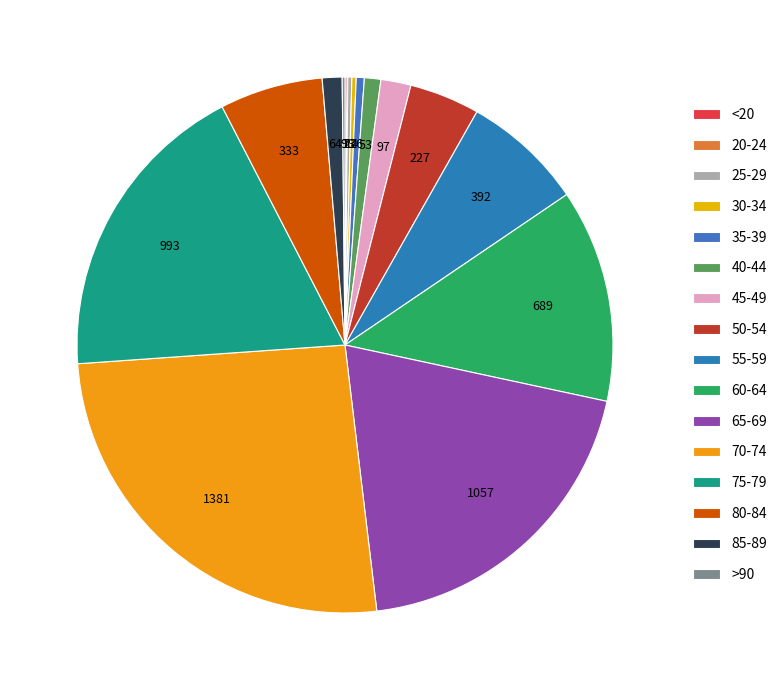

How many segments does this pie chart have?

16